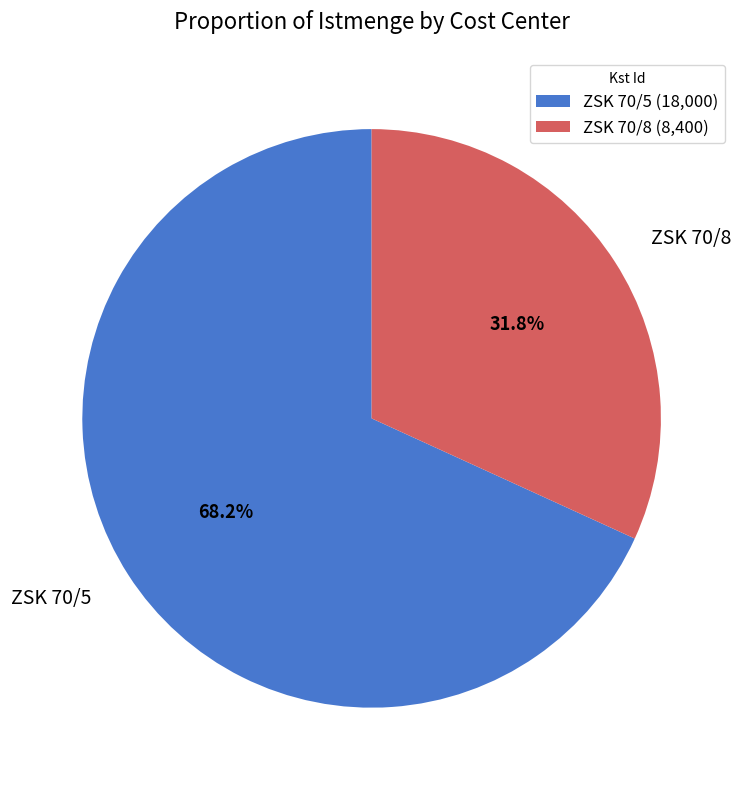

Count the number of slices in the pie.

2